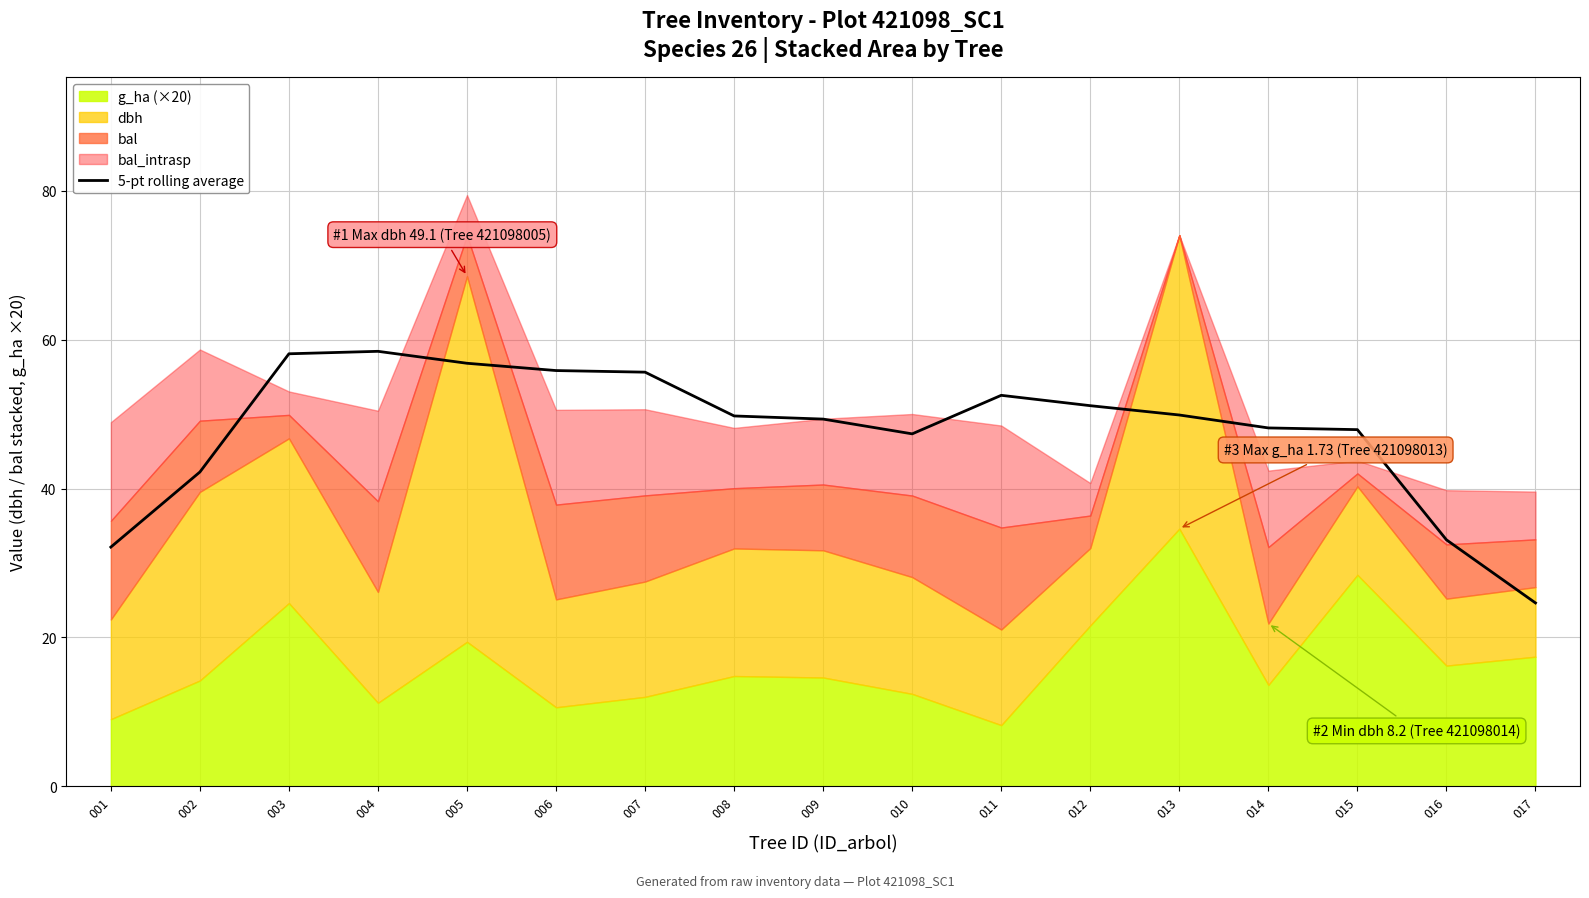

What is the difference between the maximum and minimum values?

33.8